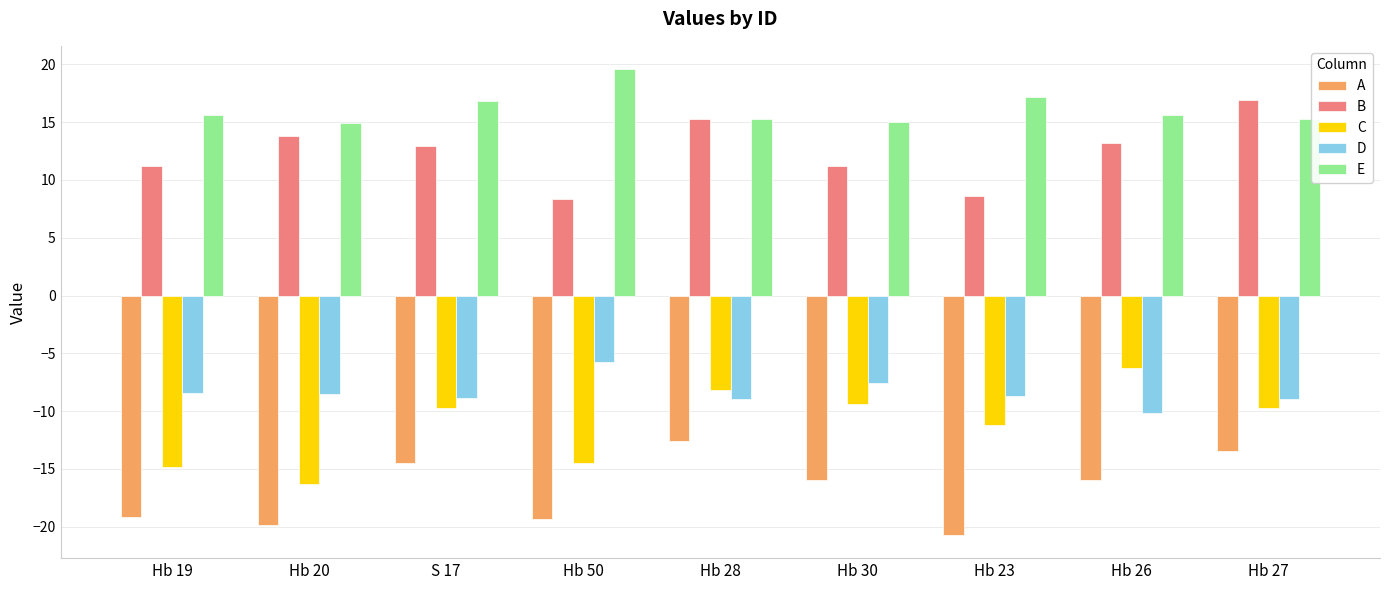

Where does the D series first go above -8?

Hb 50